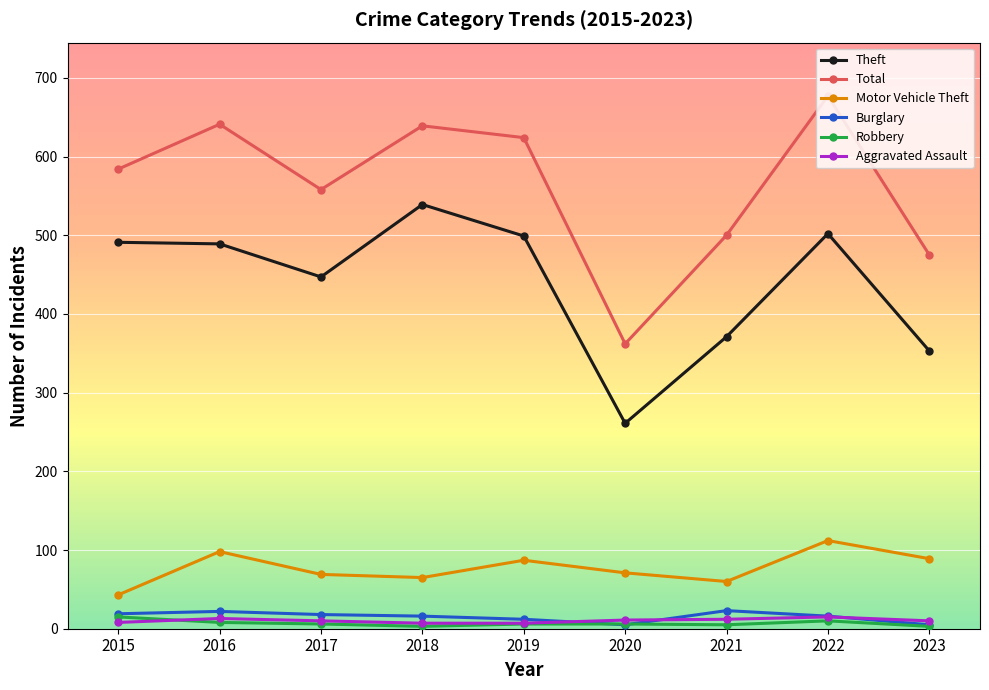

What is the value of the Aggravated Assault point at the 6th from the left?

11